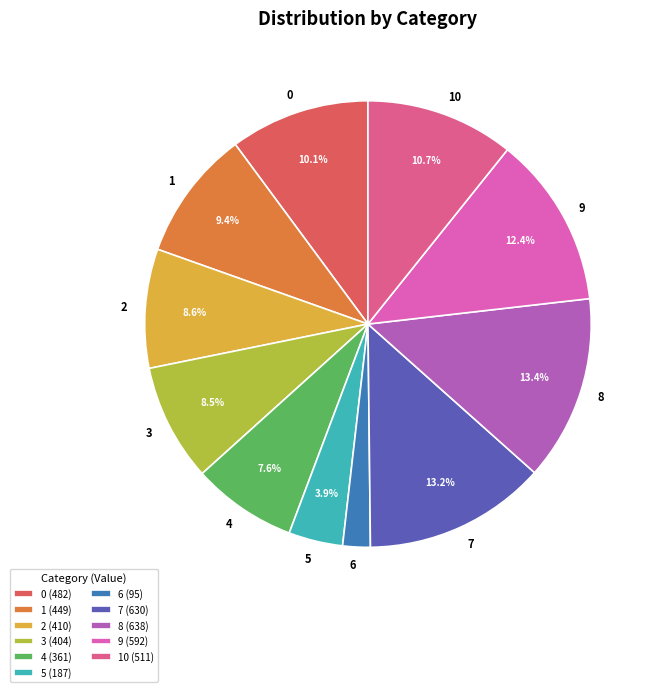

How many segments does this pie chart have?

11